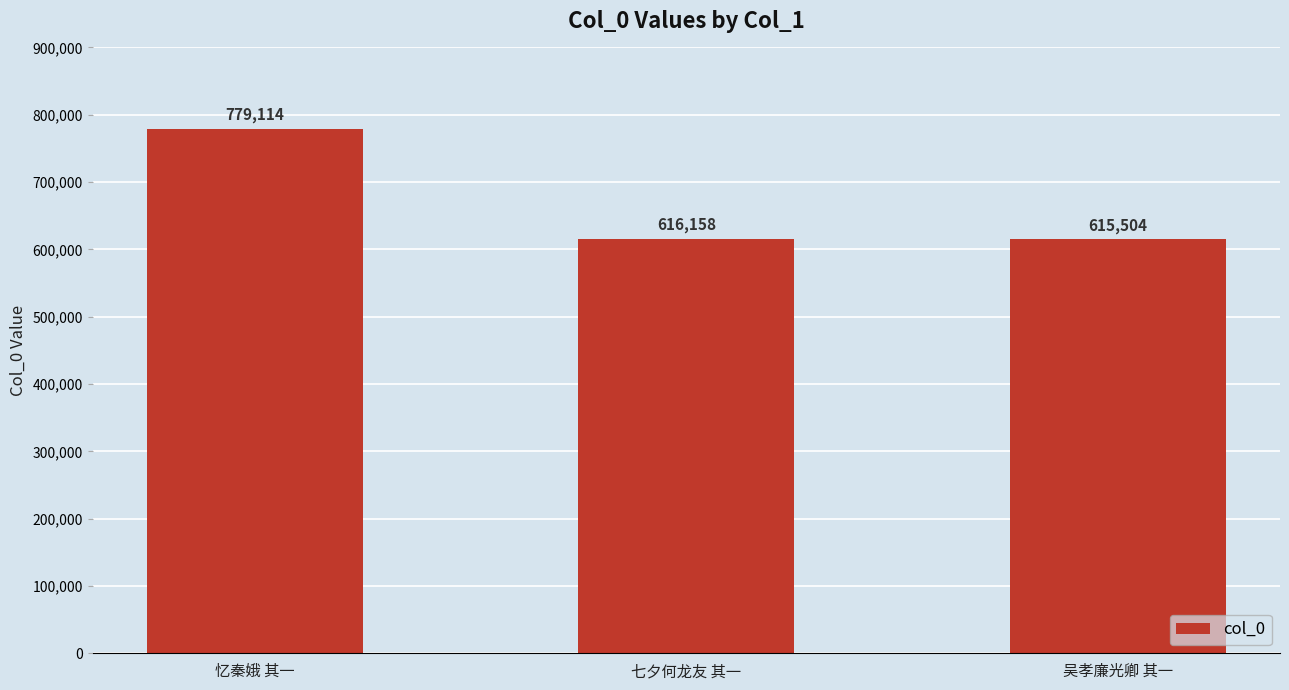

How many series are shown in this chart?

1